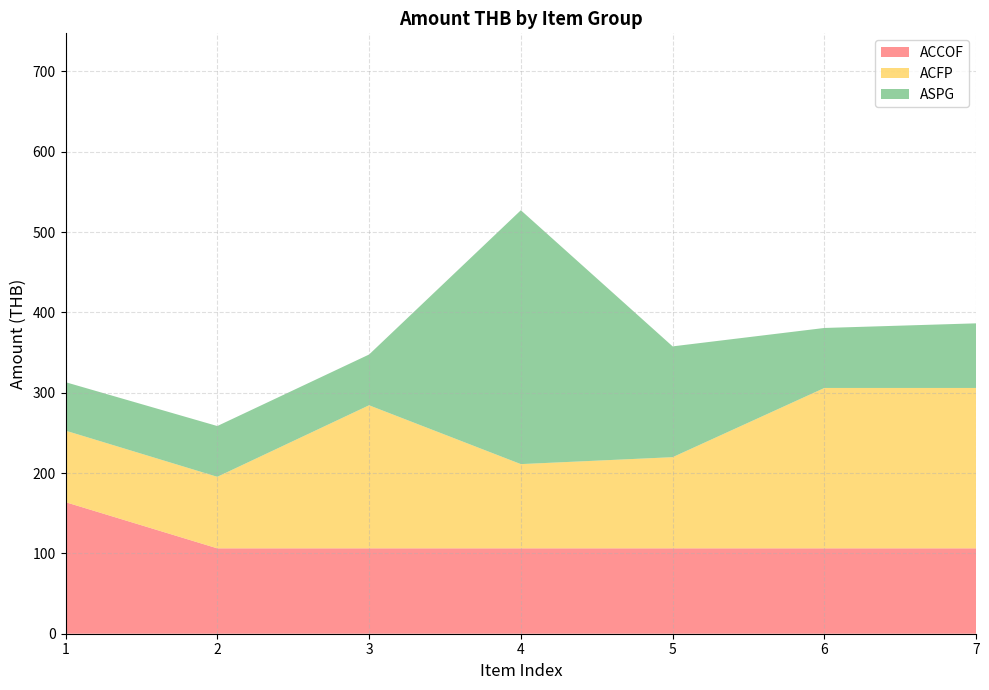

What is the highest value of the ACCOF series?

163.8